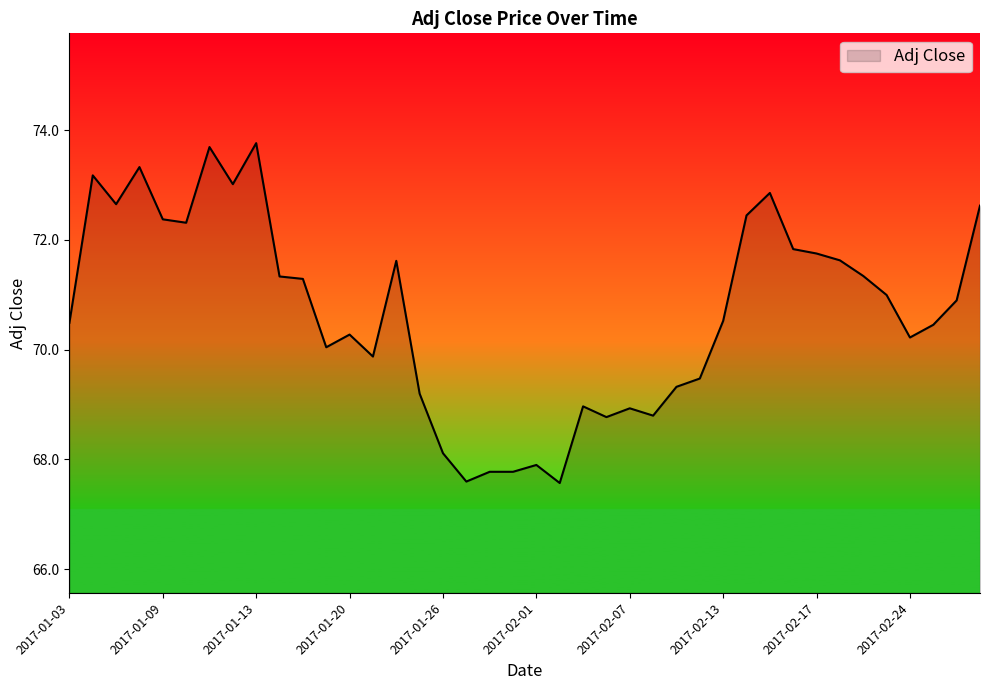

What is the difference between the maximum and minimum values?

6.2